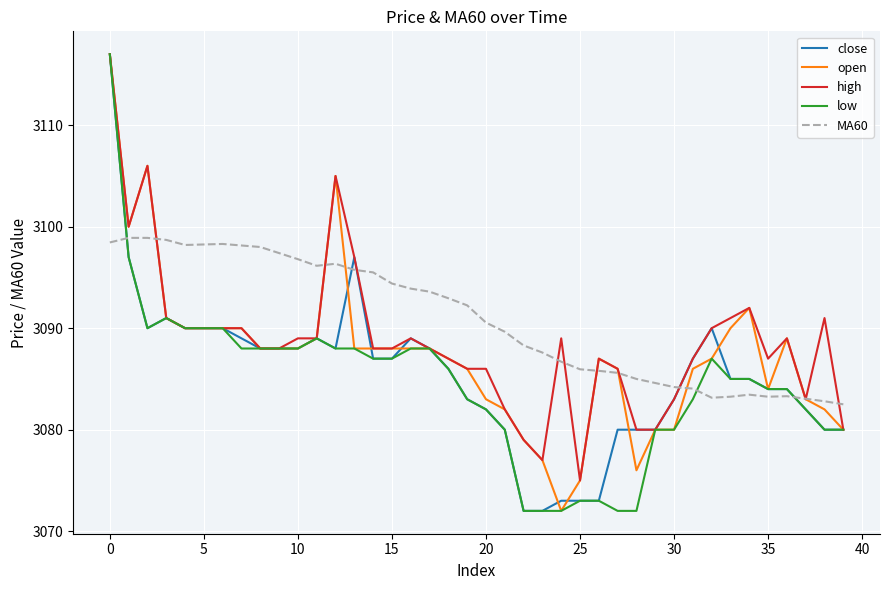

True or false: MA60 and low cross at least once.

True